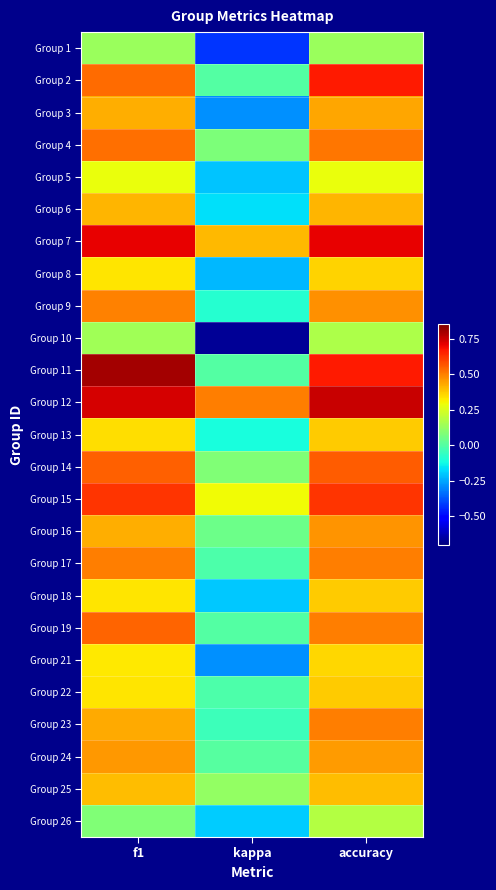

How many data points does each series have?

3